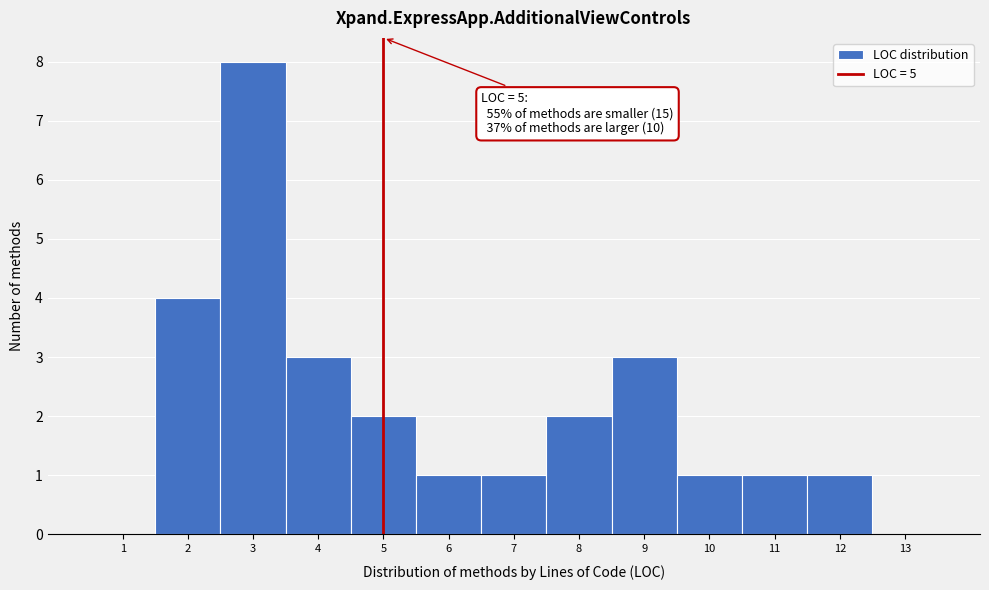

Over which range of the x-axis is the bar tallest?

2.5 to 3.5